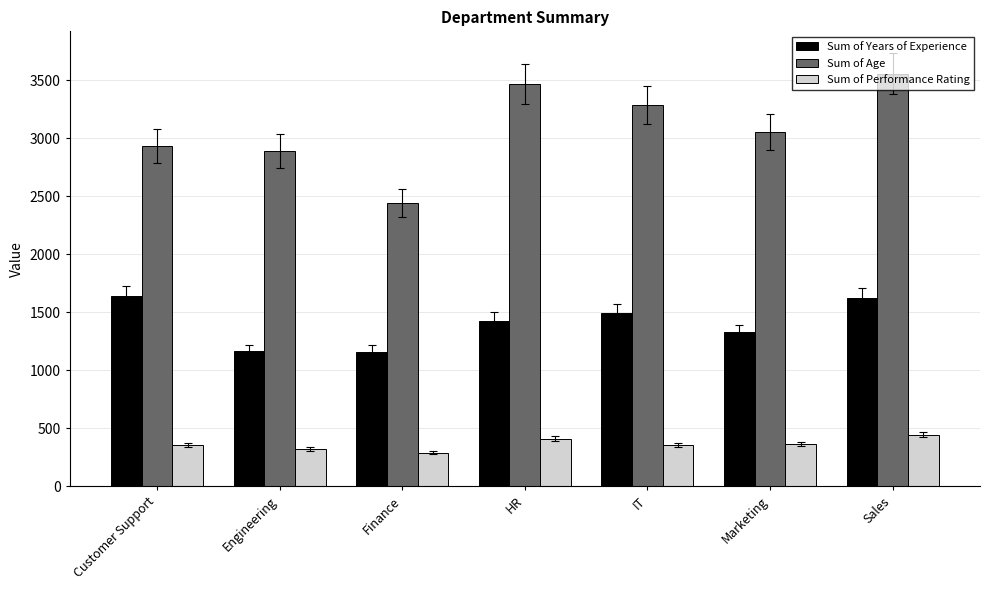

What is the difference between the second highest and minimum values in the Sum of Age series?

1022